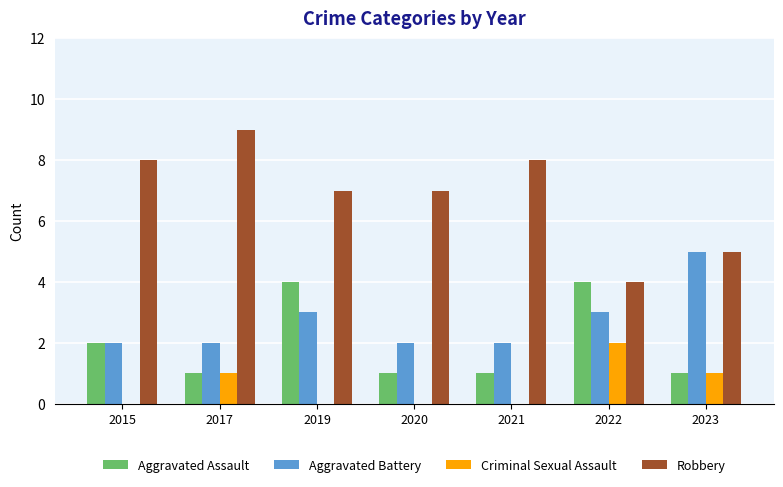

What is the total value across all series at 2021?

11